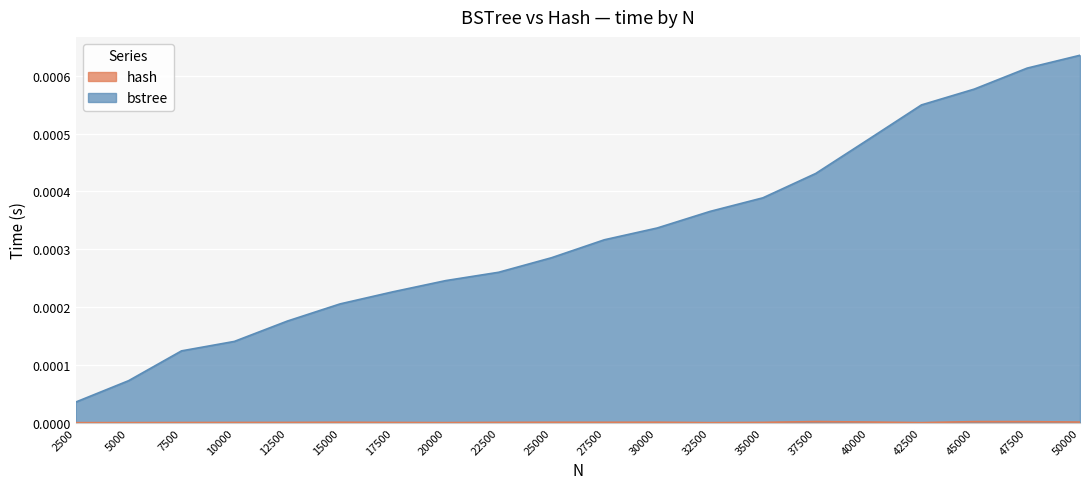

Which series changed the most between 25000 and 47500?

bstree